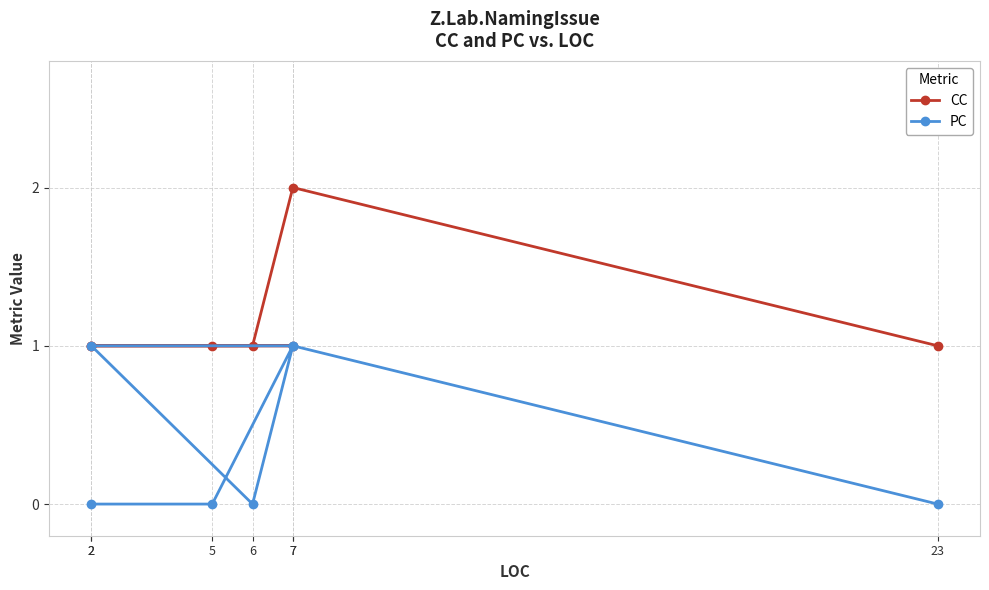

True or false: PC and CC cross at least once.

False